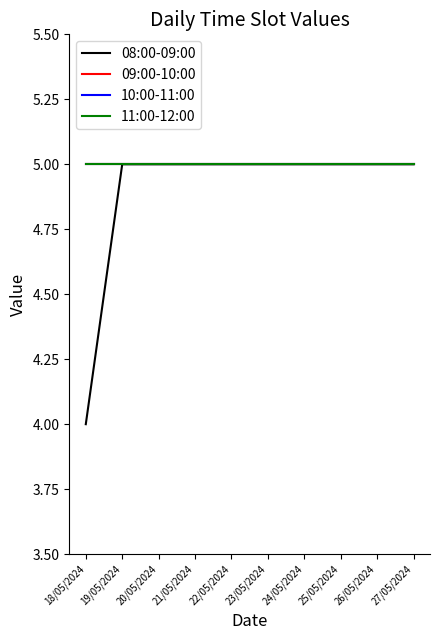

Is this an area chart (filled region under the line)?

No